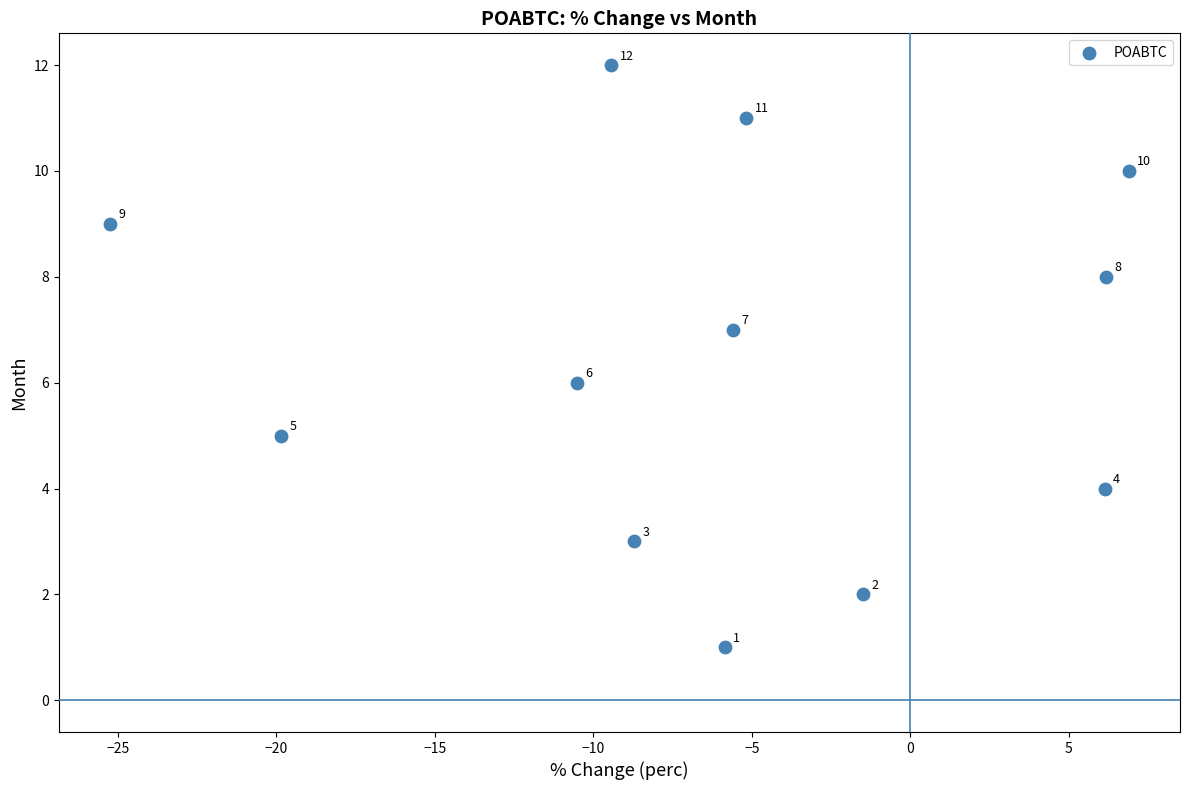

What is the range of Y values (max minus min)?

11